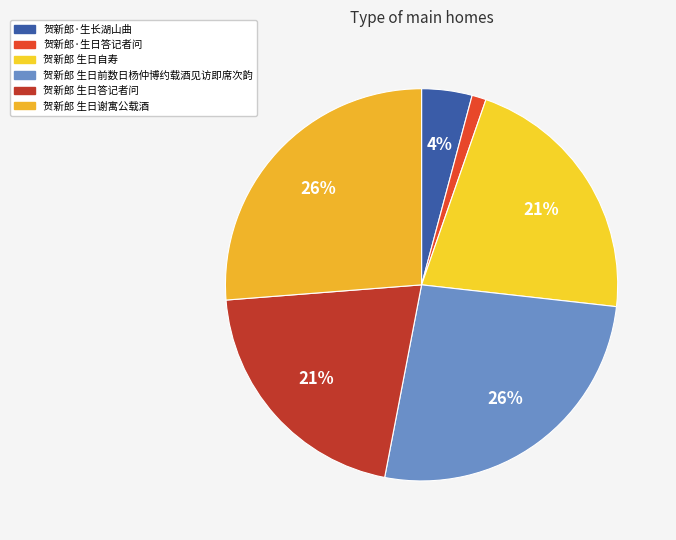

Count the number of slices in the pie.

6